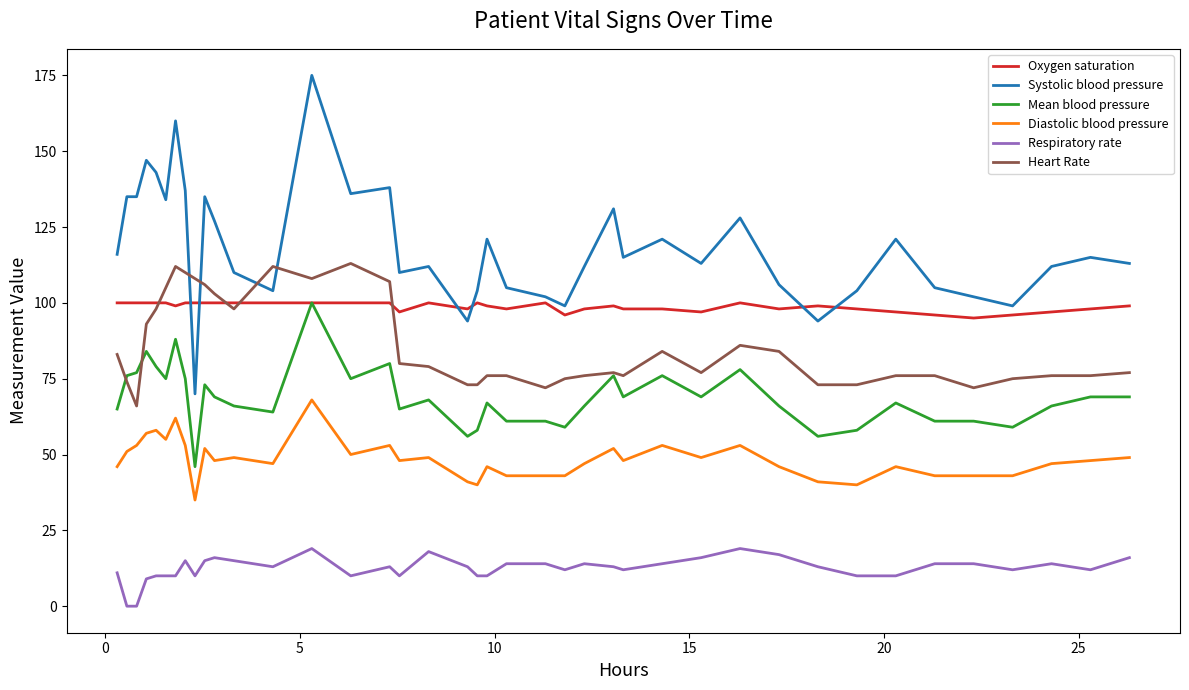

What is the greatest value displayed?

175